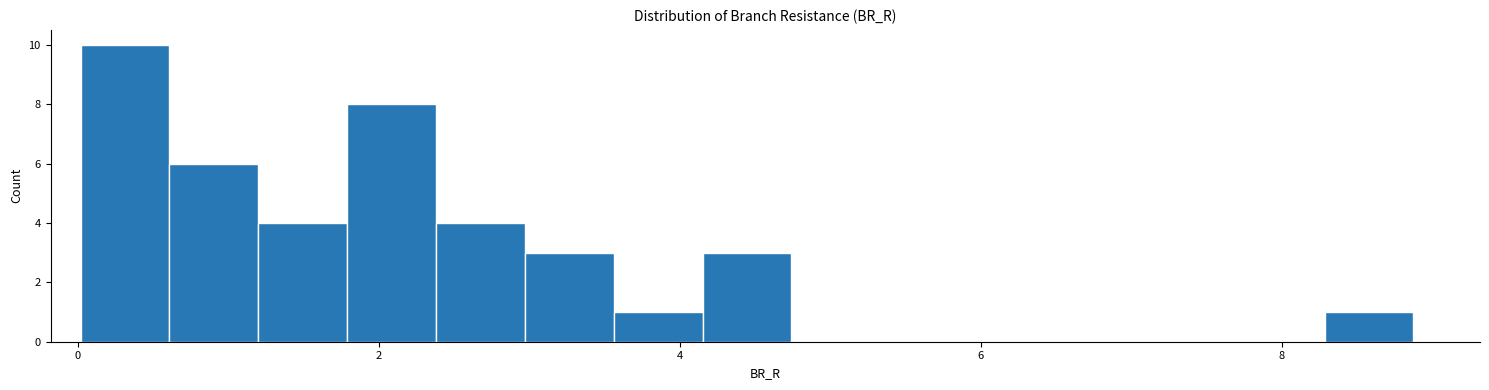

Read against the x-axis, roughly where is the centre of the tallest bar?

0.4